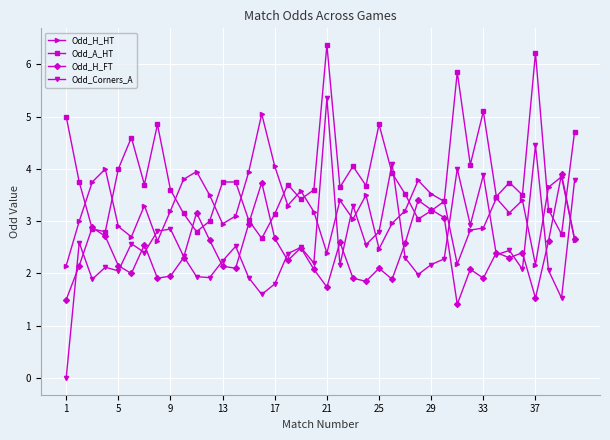

What is the value of the Odd_Corners_A point at the 11th from the left?

1.9